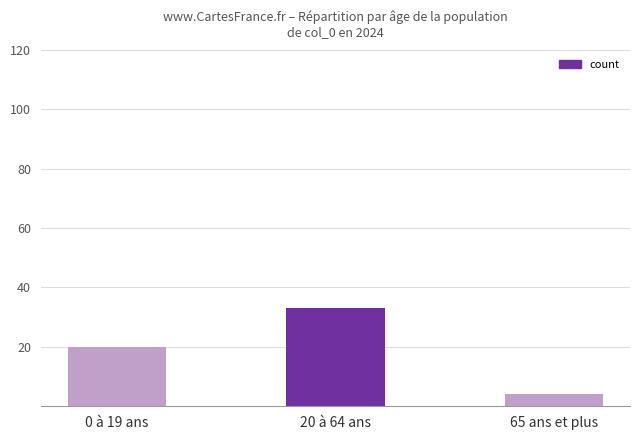

What is the label of the 2nd bar from the right?

20 à 64 ans